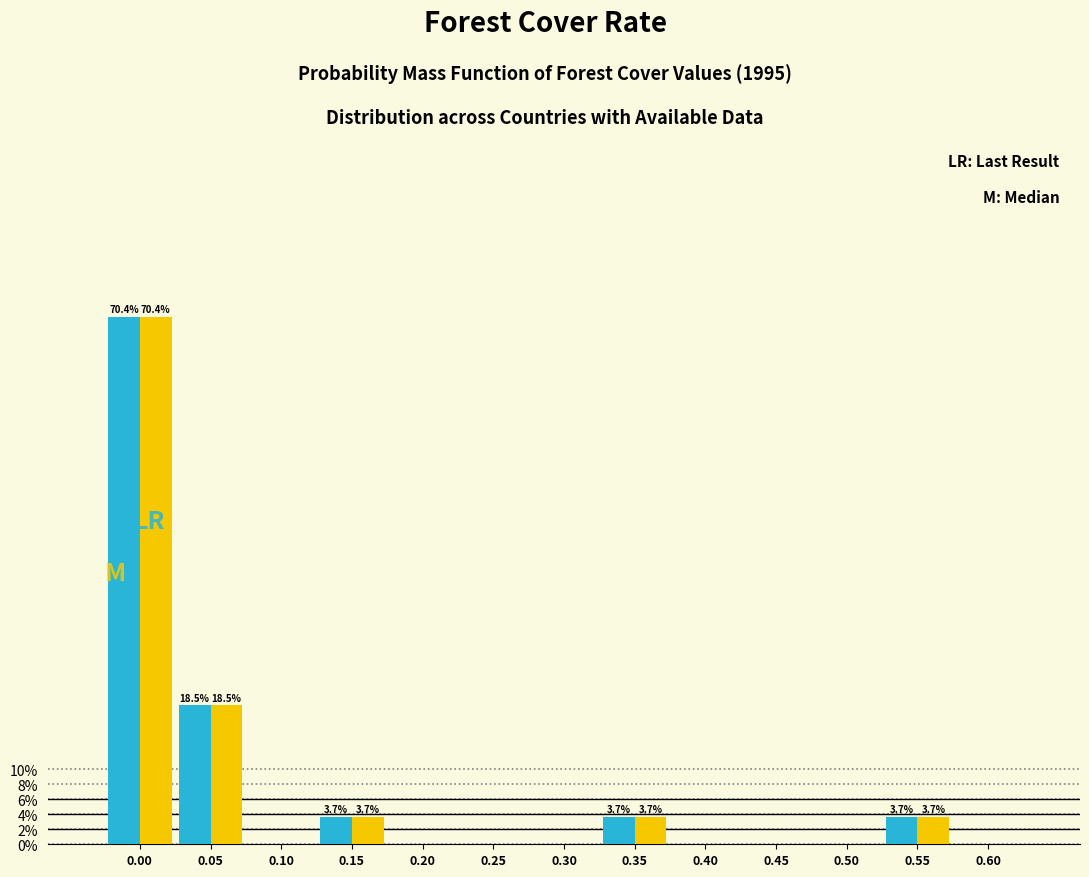

Are the bars grouped side by side (vs. stacked)?

Yes